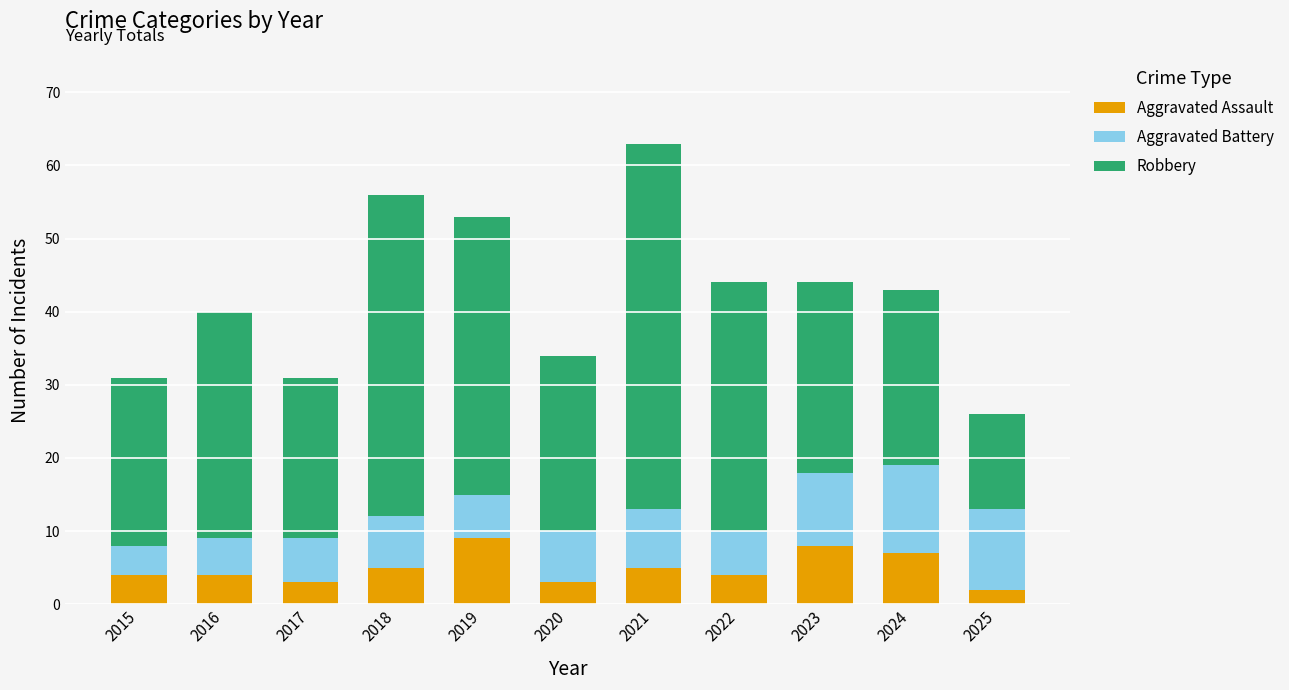

At which category is the sum across all series the highest?

2021